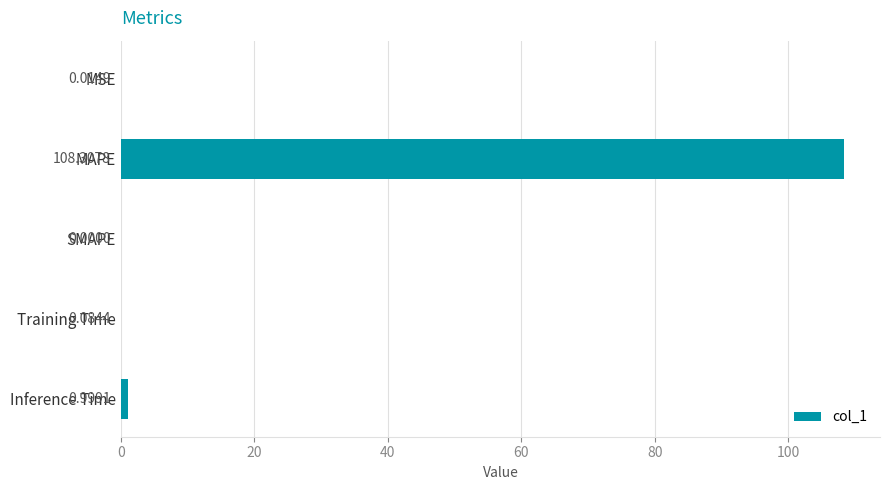

Between MAPE and MSE, which is larger?

MAPE